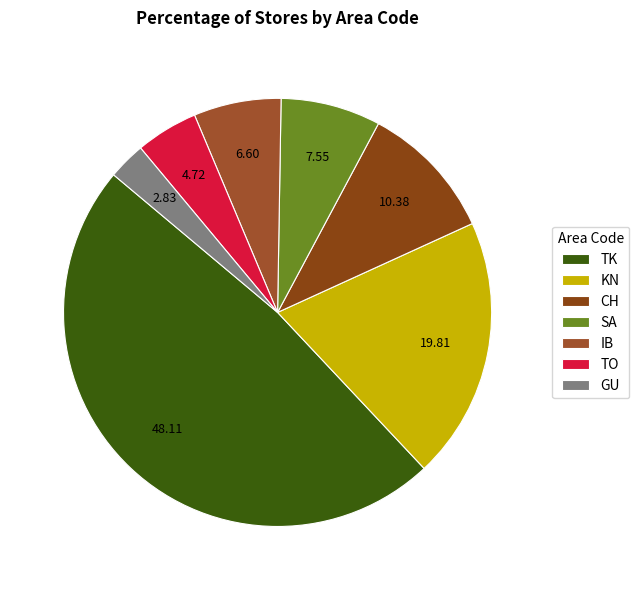

True or false: GU accounts for 3% of the total.

True